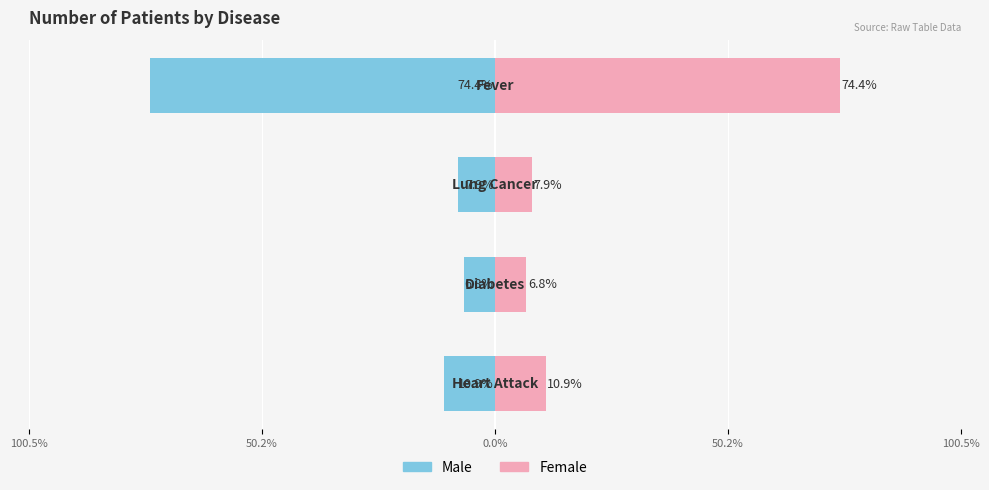

Does the chart contain stacked bars?

No